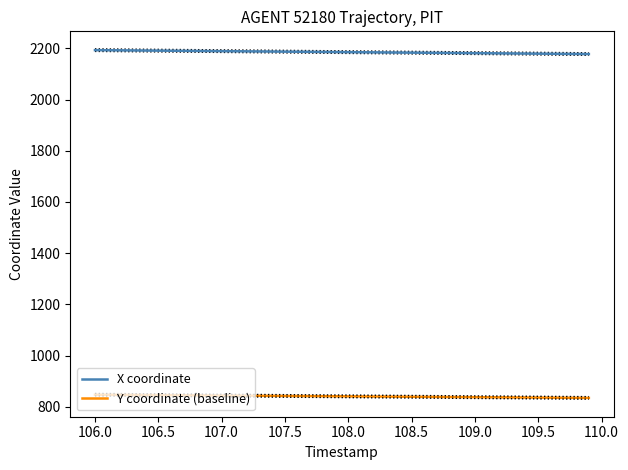

What is the lowest value of the X coordinate series?

2177.6